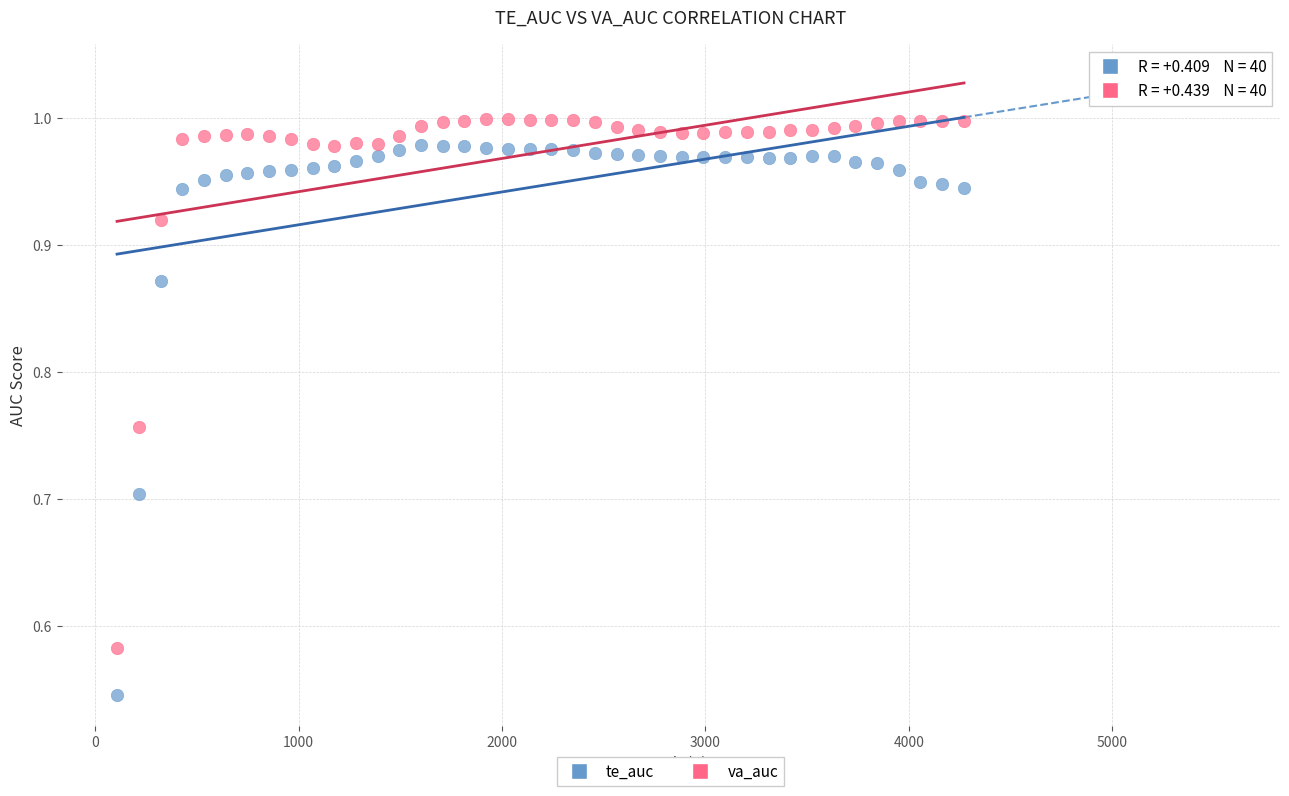

Which series has the largest Y range (max minus min)?

te_auc